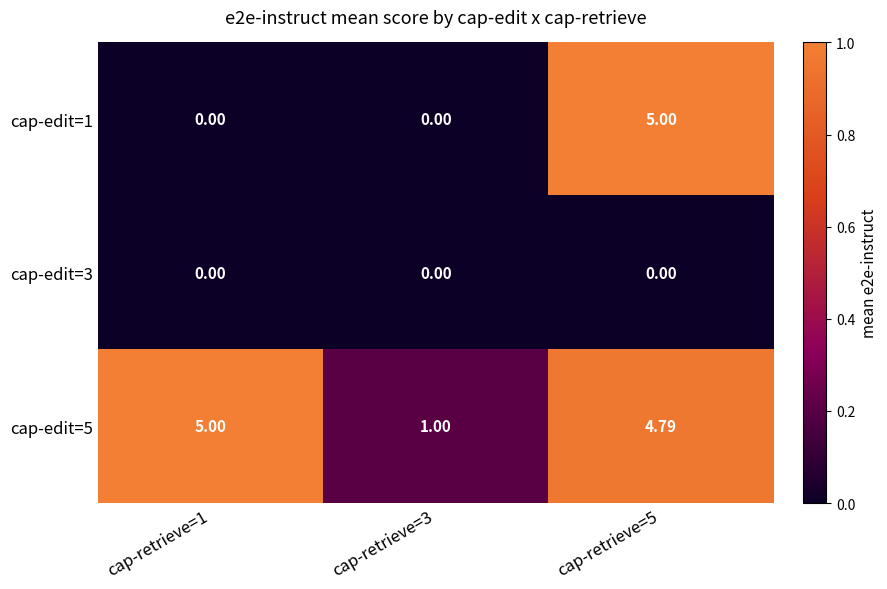

How many data points in cap-edit=1 are above 0?

1